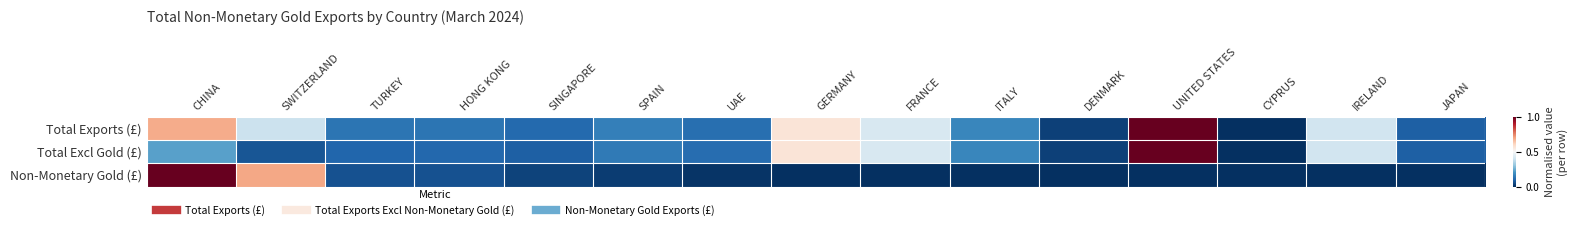

How many series are shown in this chart?

3